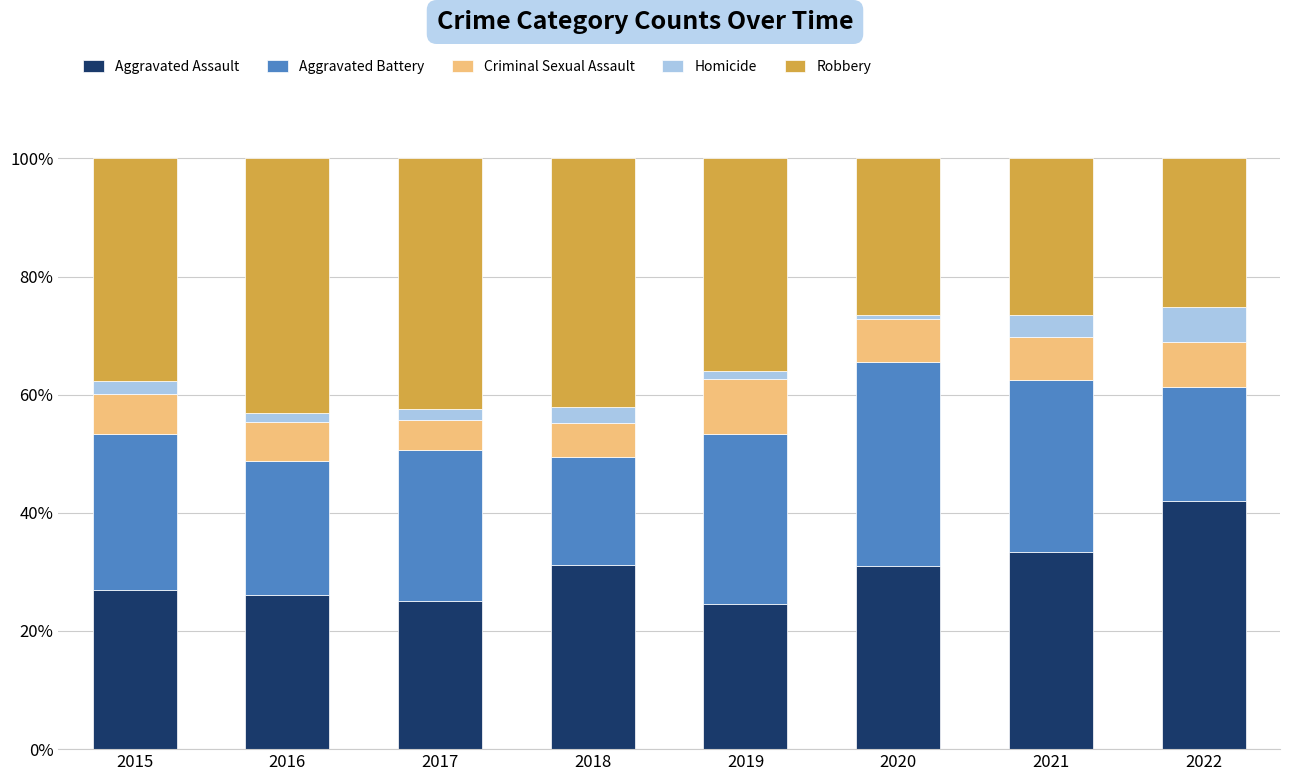

What is the total value across all series at 2015?

100.0